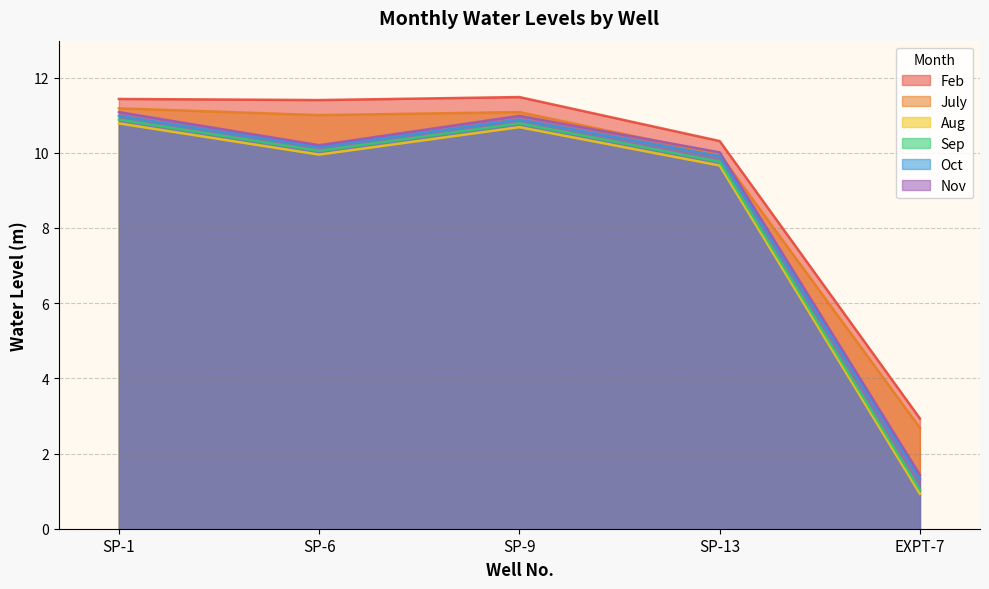

What is the label of the 5th point from the left?

EXPT-7